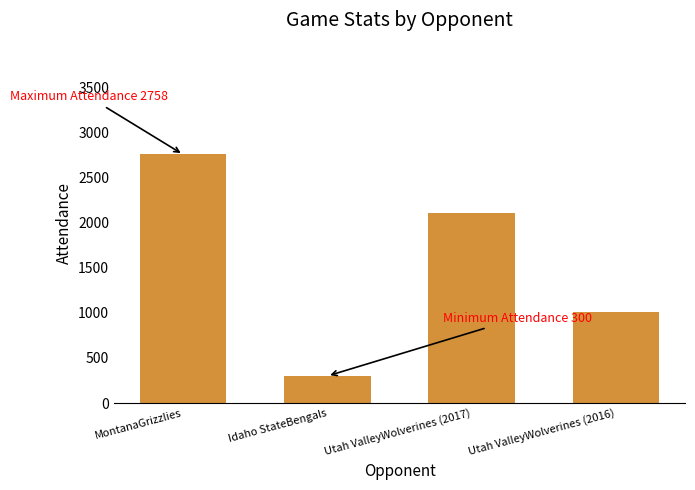

How many values are between 1014 and 2758?

3